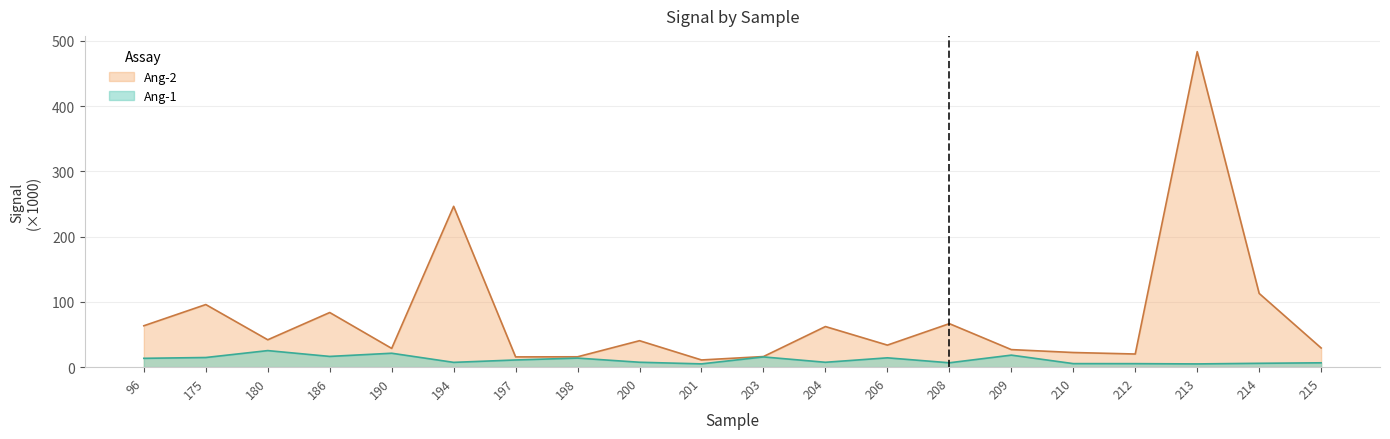

What is the difference between the highest and lowest values at 194?

239.1